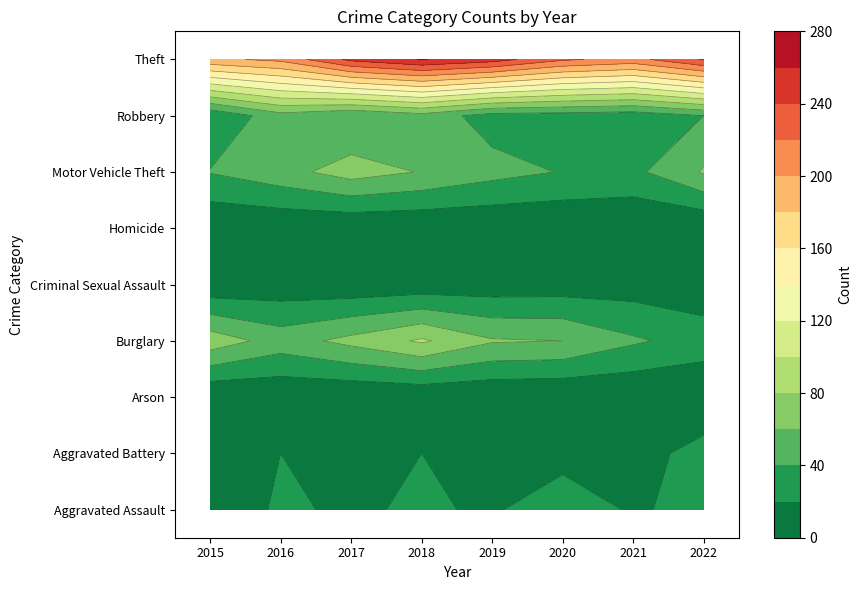

What is the minimum value for Criminal Sexual Assault?

4